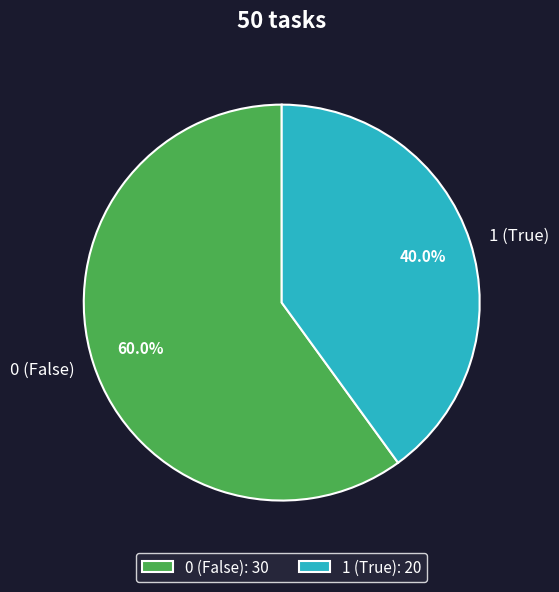

What is the ratio of the value at 0 to the value at 1?

1.5